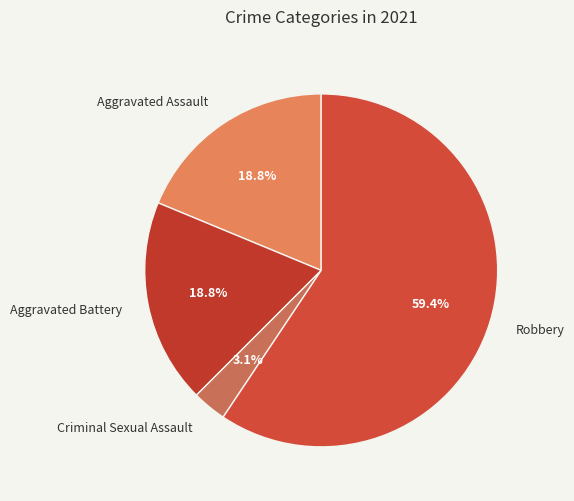

What percentage is the Aggravated Battery slice, to the nearest percent?

19%